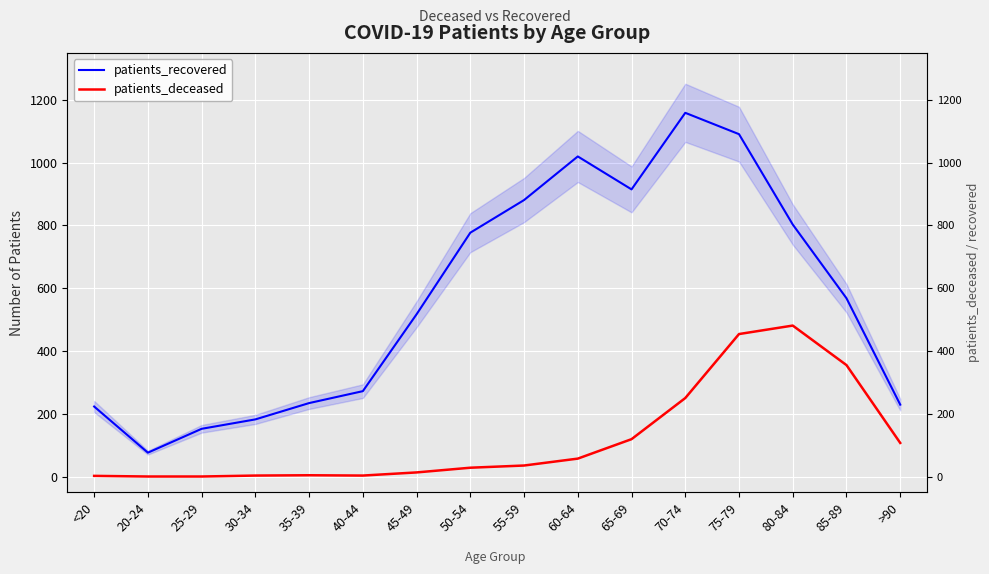

What is the maximum value shown in the chart?

1159